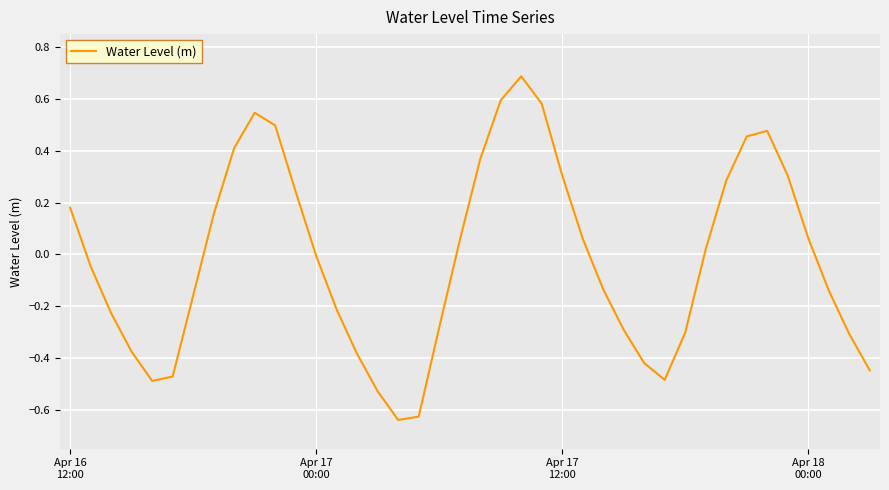

What is the difference between the second highest and minimum values?

1.2